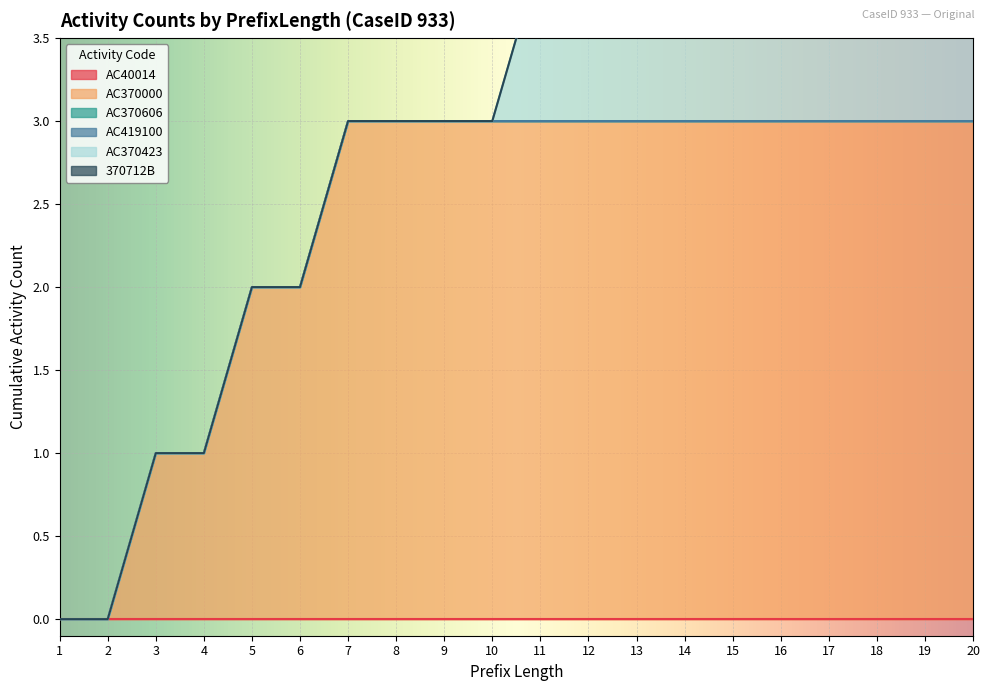

True or false: AC419100 and 370712B intersect in this chart.

False